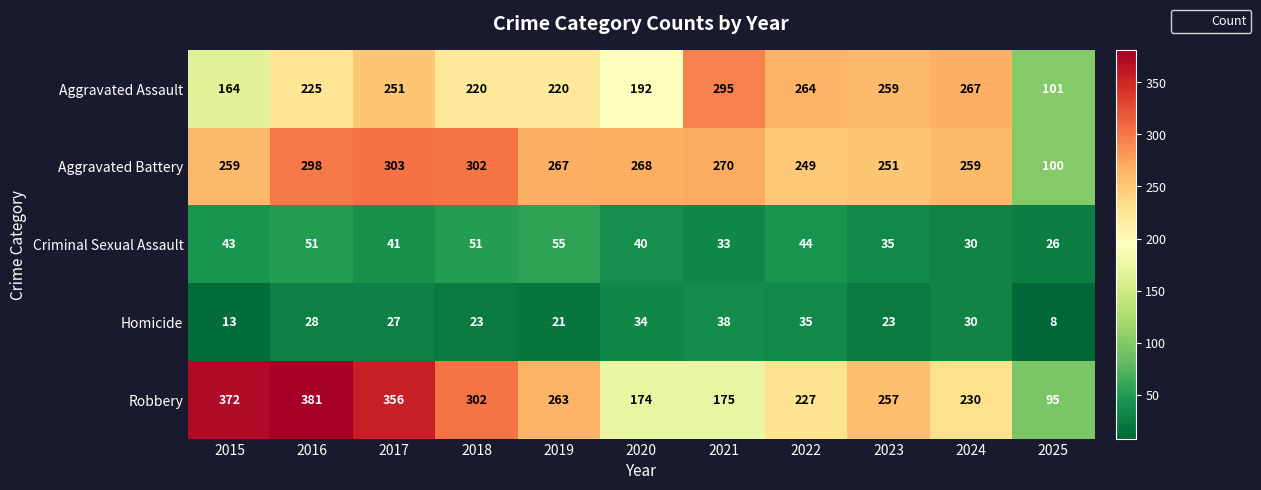

The Aggravated Battery series shows 140 at 2017. True or false?

False